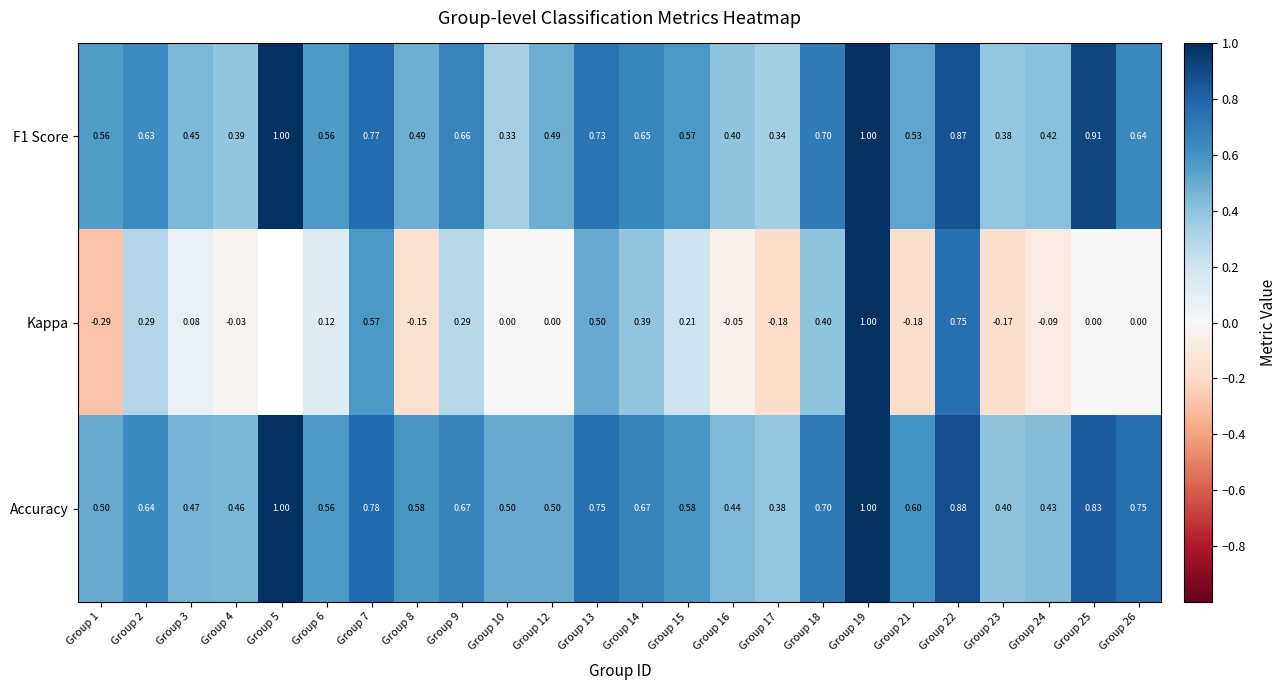

Rank the series at Group 26 from lowest to highest value.

Kappa, F1 Score, Accuracy